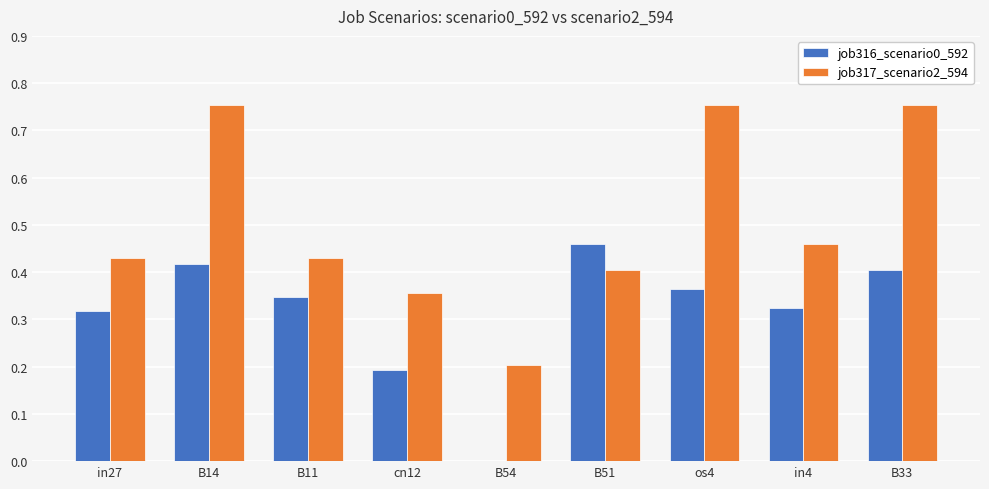

What is the sum of all job316_scenario0_592 values?

2.8